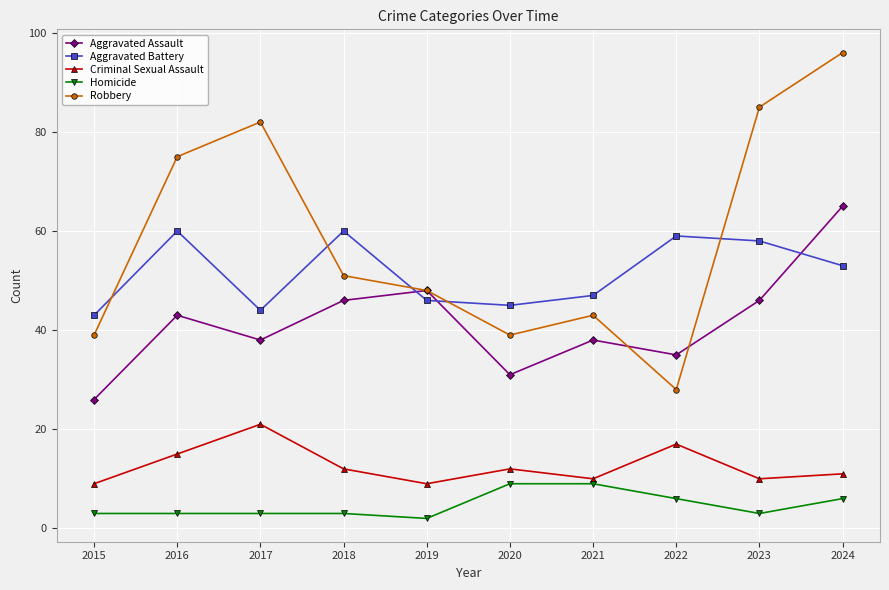

Which series changed the most between 2015 and 2024?

Robbery